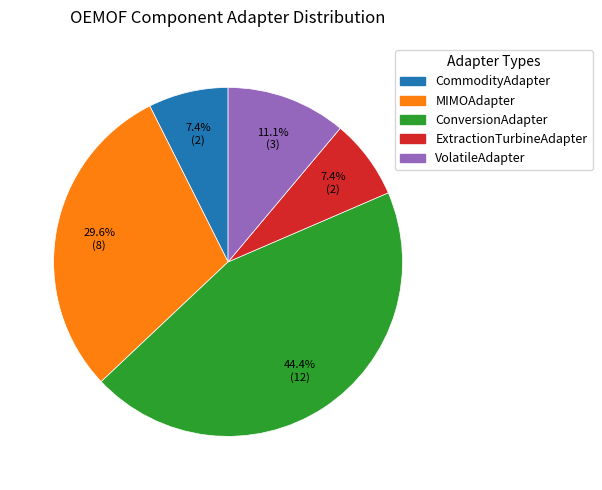

To the nearest percent, what is the average slice percentage?

20%